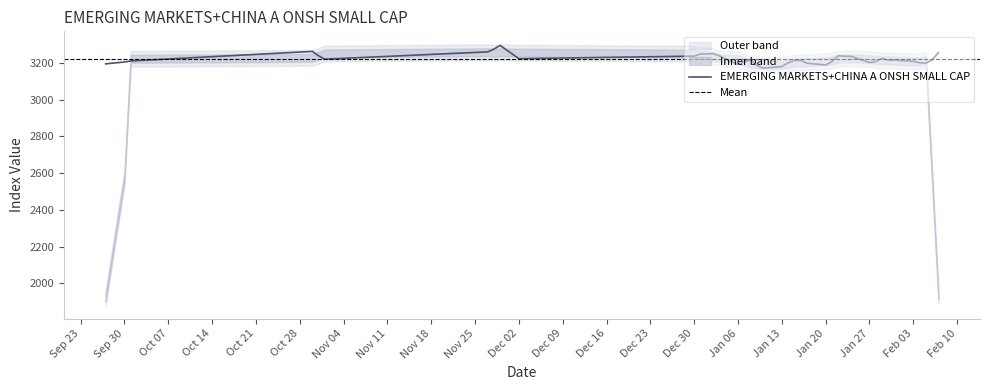

How many data points are above 3216?

20